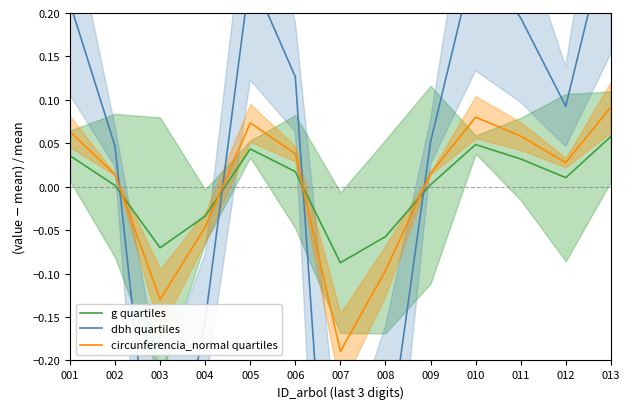

What is the total value across all series at 005?

0.4